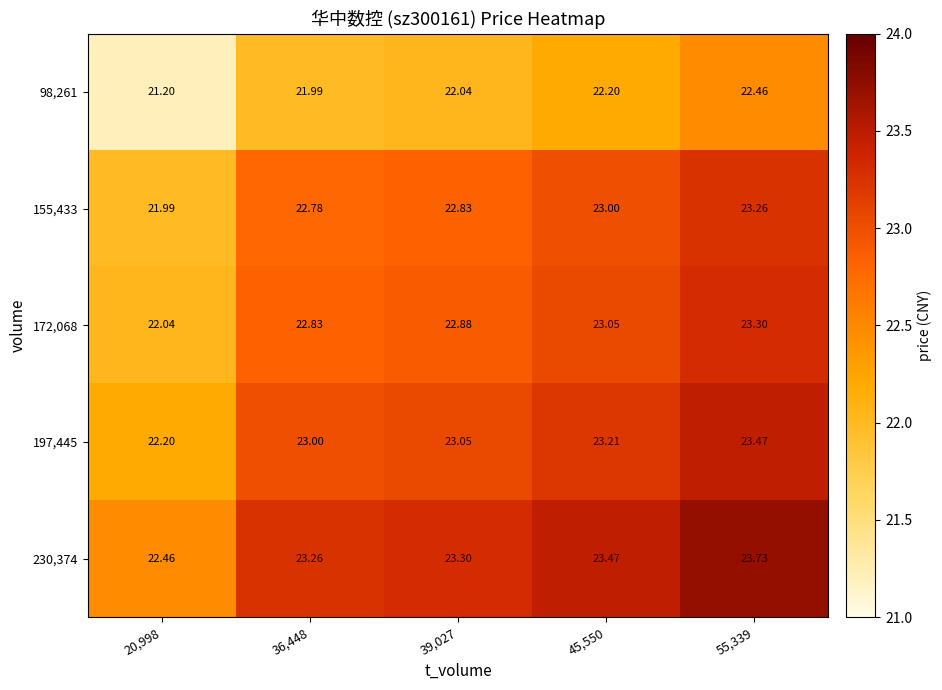

Is the value of 98,261 at 36,448 greater than the value of 197,445 at 36,448?

No